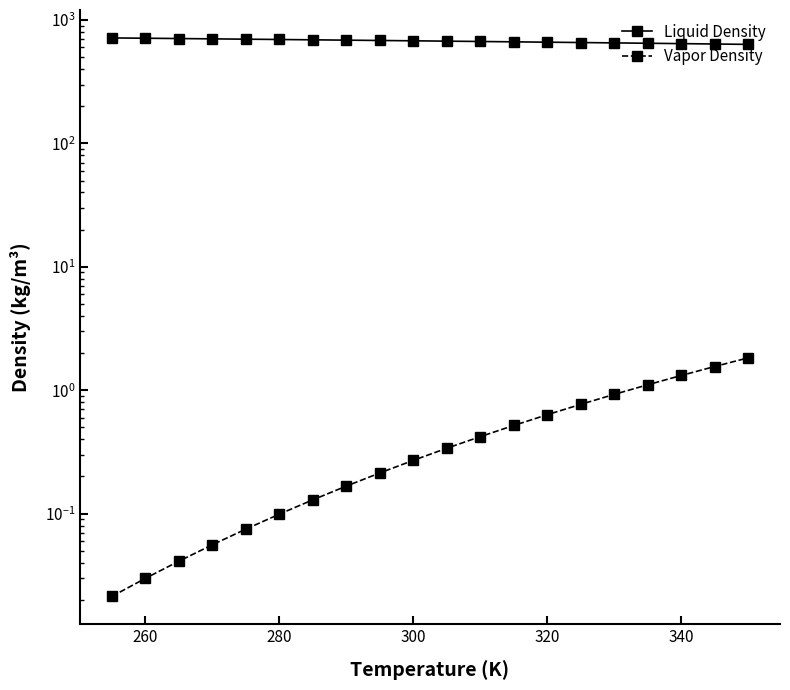

The value of Liquid Density at 280 is 707.2. True or false?

True